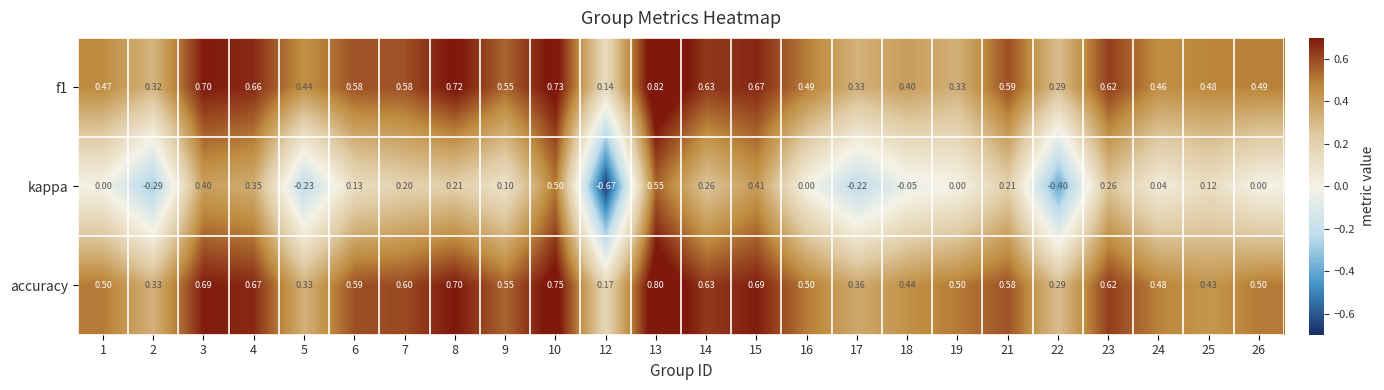

Which series has the largest total across all categories?

accuracy